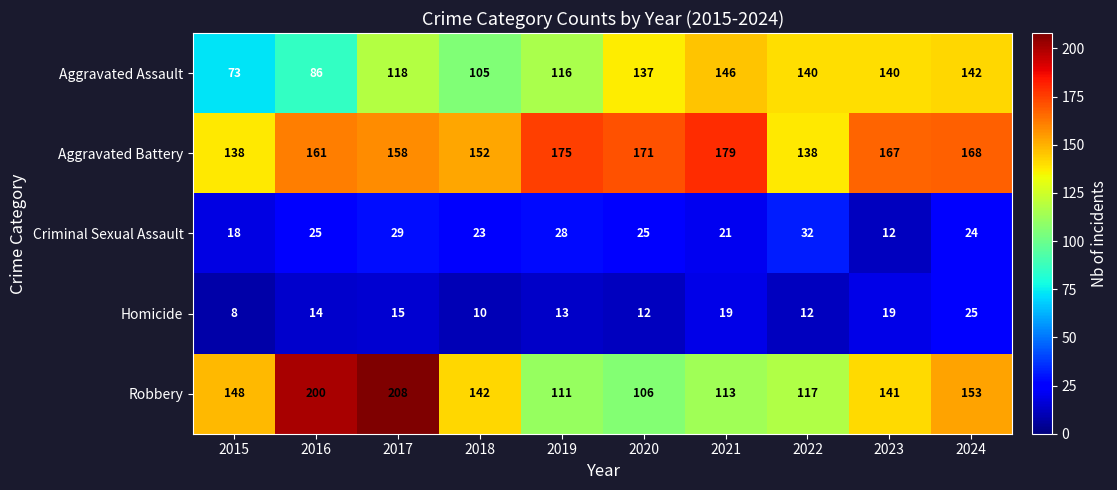

At which category is the sum across all series the highest?

2017